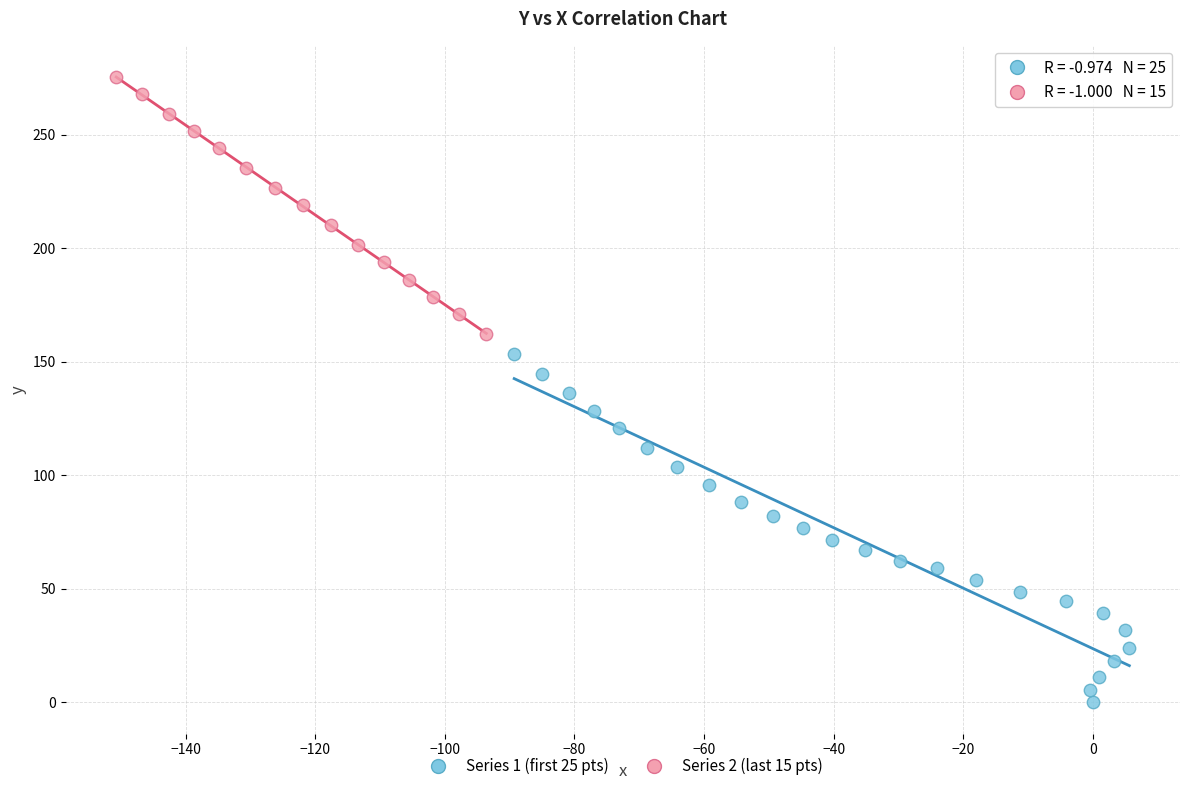

Which series contains the highest Y value?

Series 2 (last 15 pts)